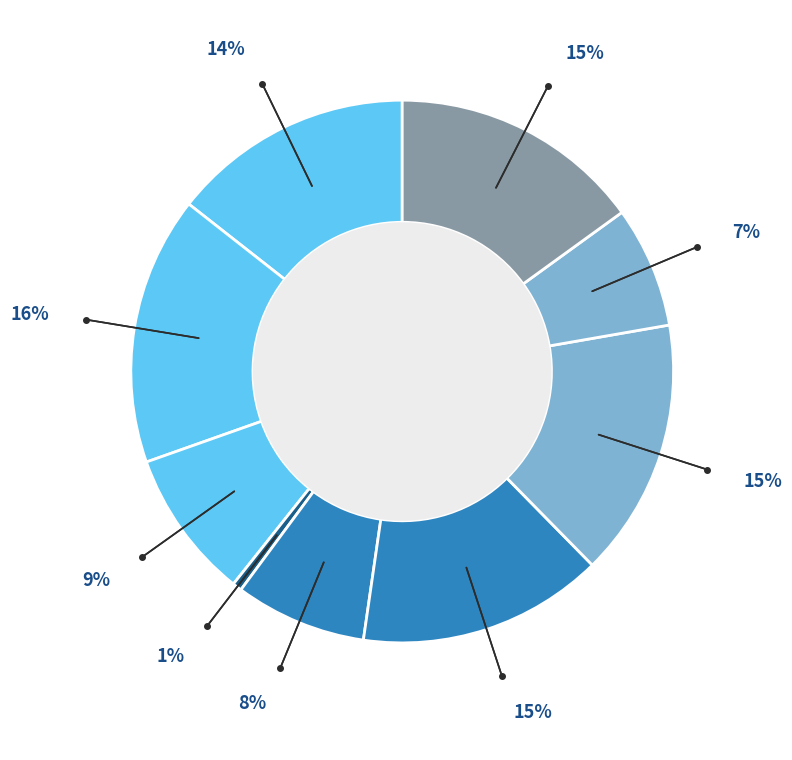

How many segments does this pie chart have?

9